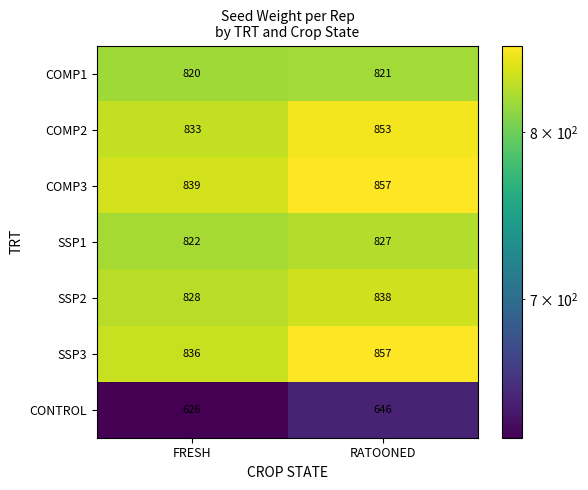

What is the greatest value displayed?

857